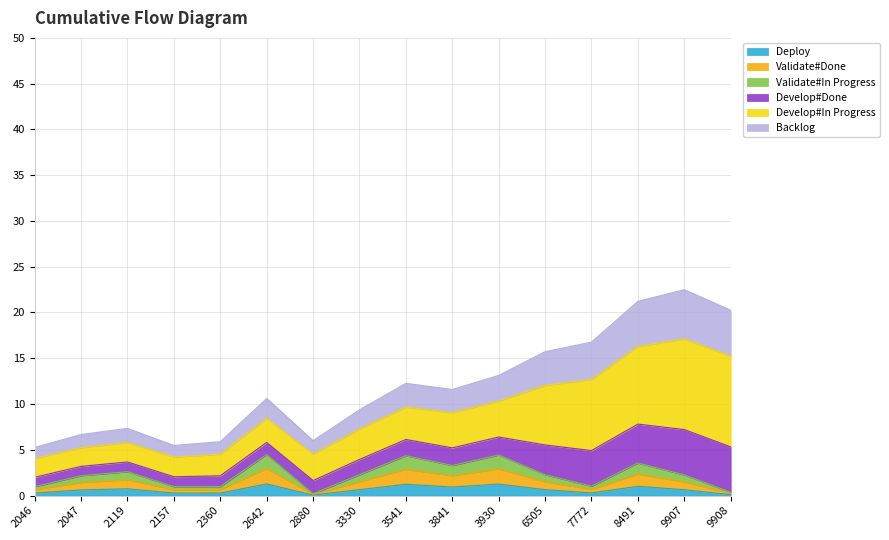

List the labels in order of value, smallest first.

2880, 9908, 2046, 2157, 2360, 7772, 2047, 9907, 3330, 6505, 2119, 3841, 8491, 3541, 3930, 2642